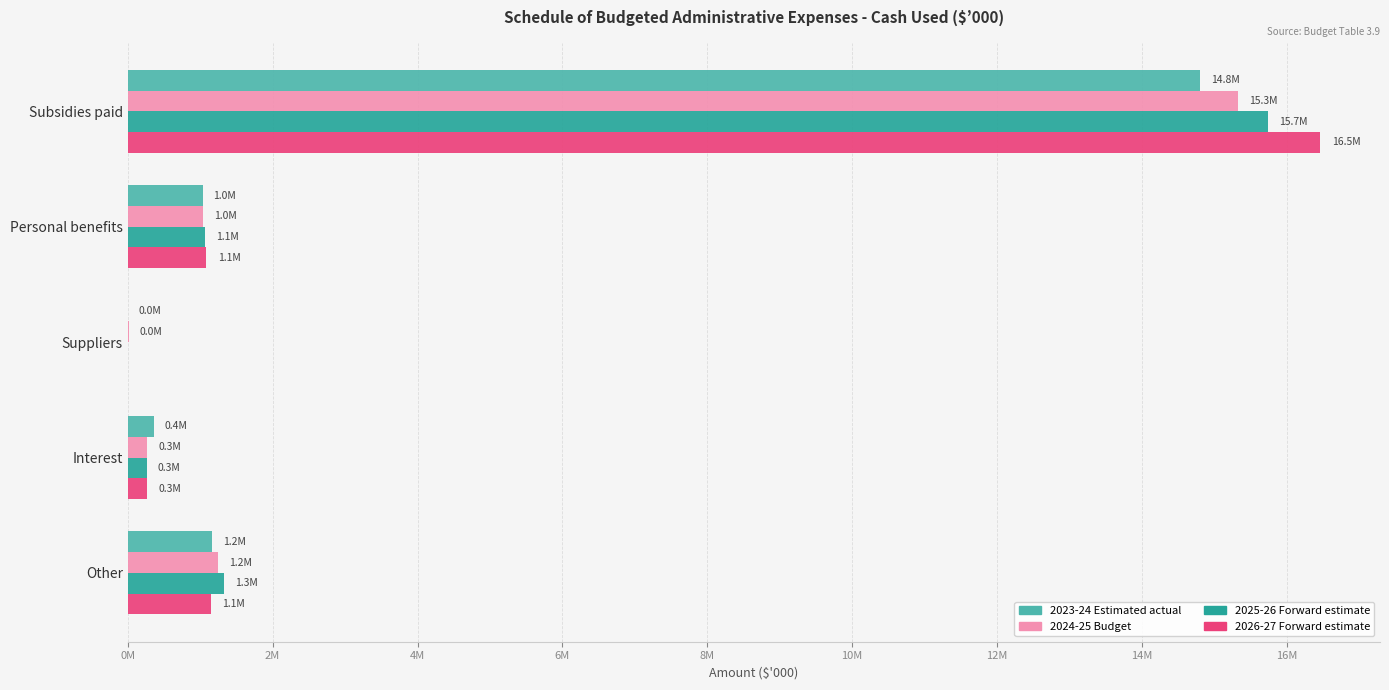

How many series are shown in this chart?

4